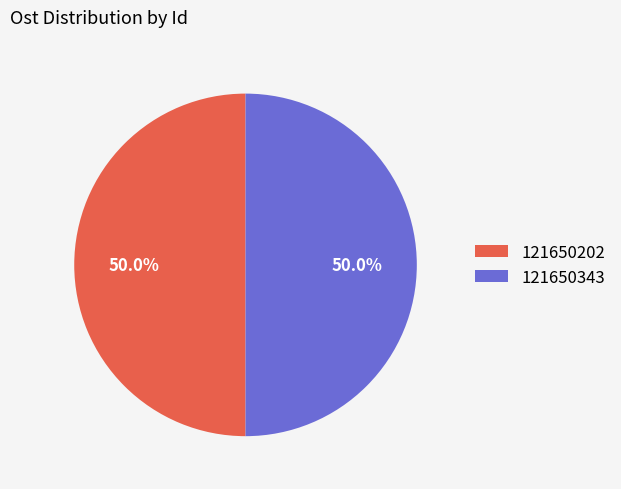

The 121650343 slice represents 50% of the pie. True or false?

True